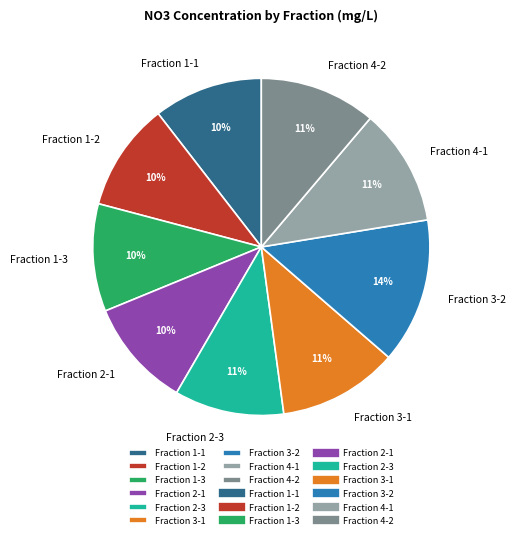

Is it true that Fraction 1-3 is 24% of the pie?

False